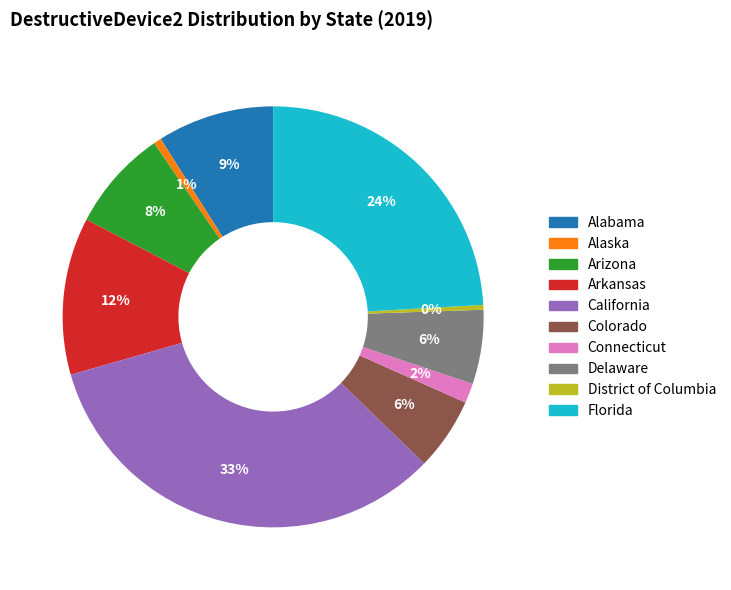

Combined, do Colorado and Florida account for over 50%?

No